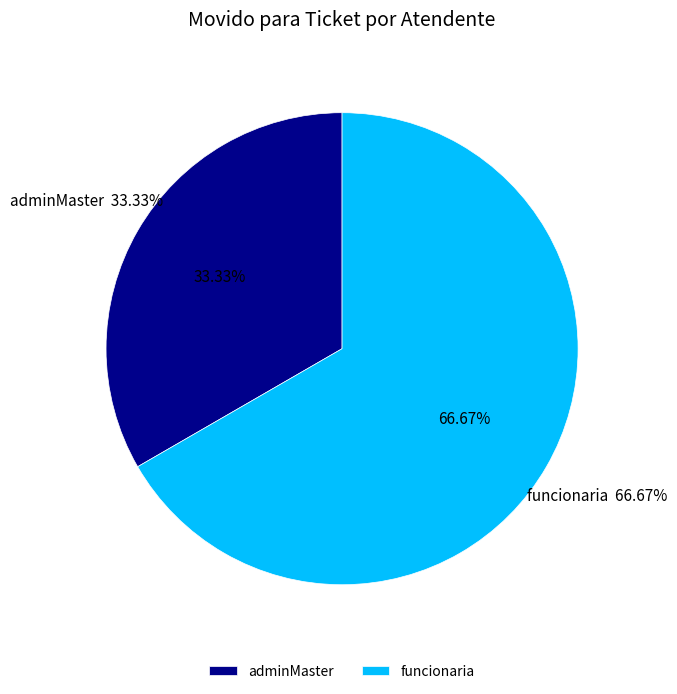

What is the ratio of the value at funcionaria to the value at adminMaster?

2.0